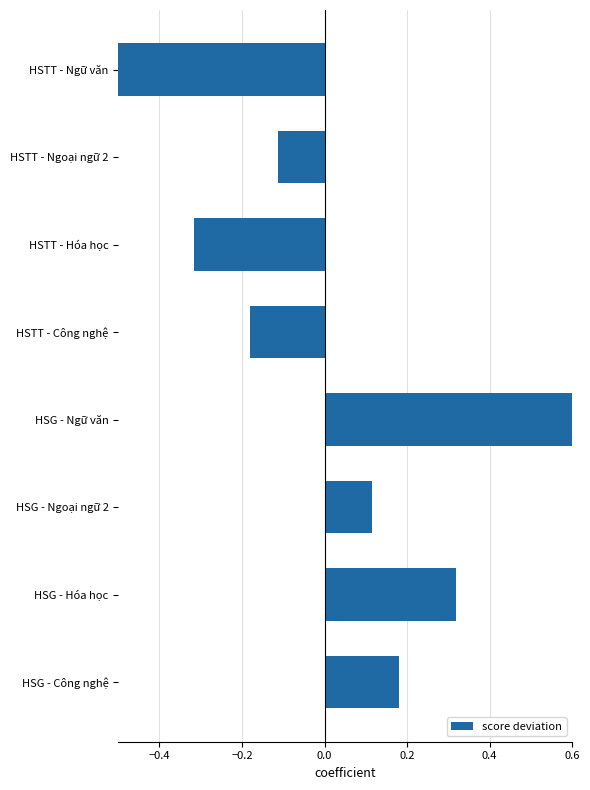

Between HSTT - Ngoại ngữ 2 and HSG - Hóa học, which is larger?

HSG - Hóa học